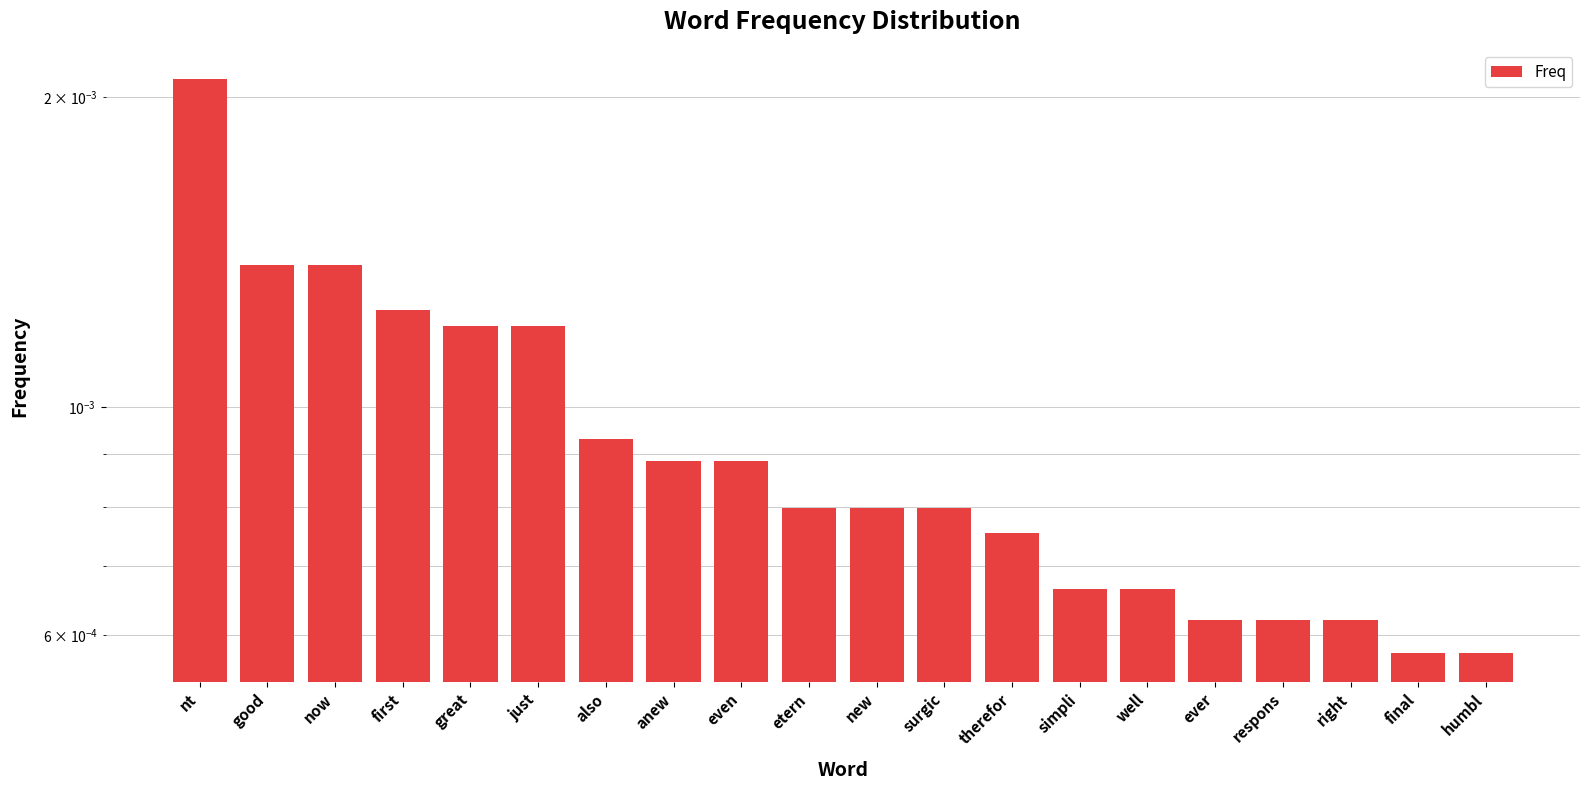

Are the bars grouped side by side (vs. stacked)?

No